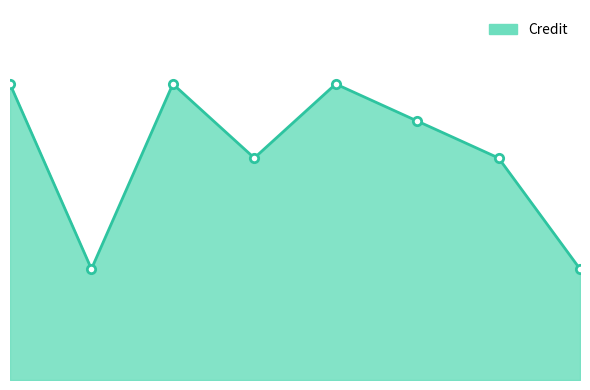

Rank the categories by value from lowest to highest.

2, 8, 4, 7, 6, 1, 3, 5